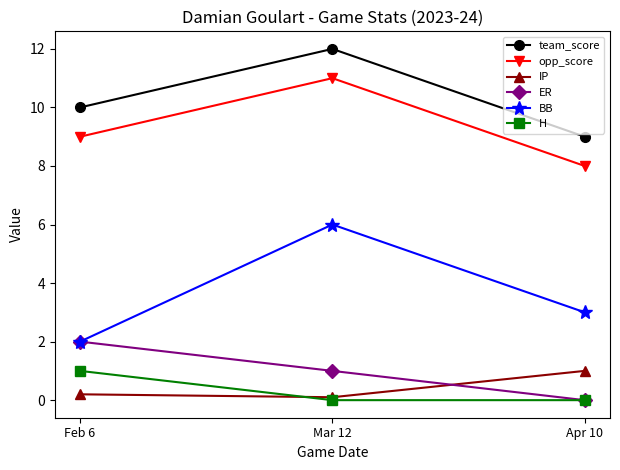

The value of opp_score at Mar 12 is 3.9. True or false?

False